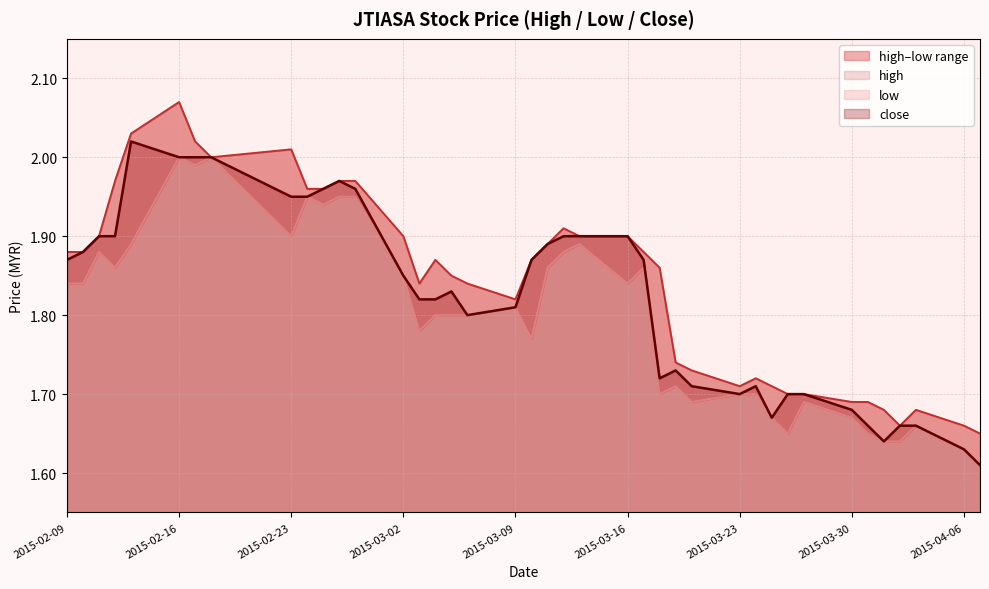

What is the label of the 15th point from the right?

2015-03-18